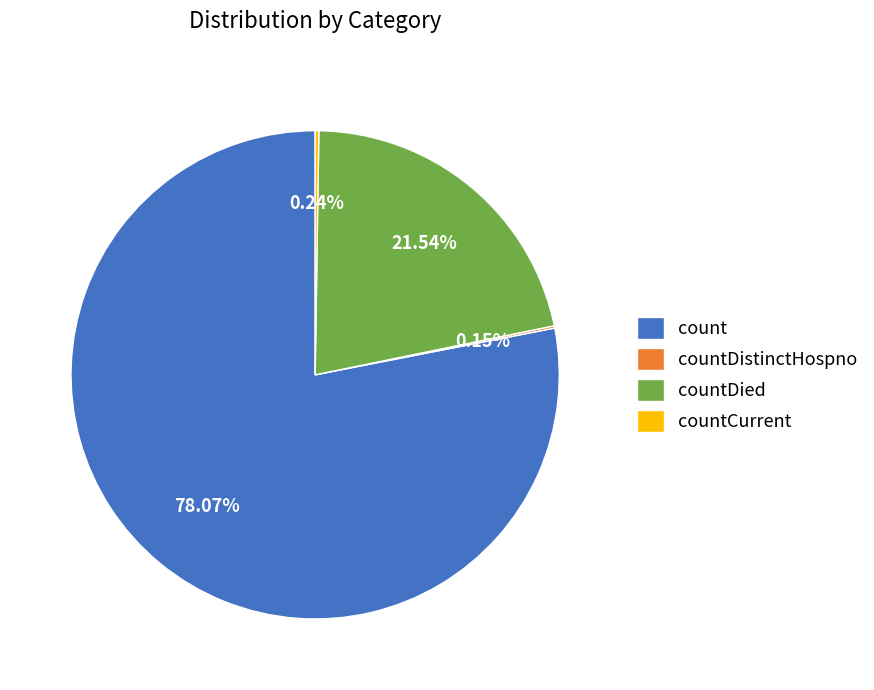

Which category has the biggest portion of the pie?

count